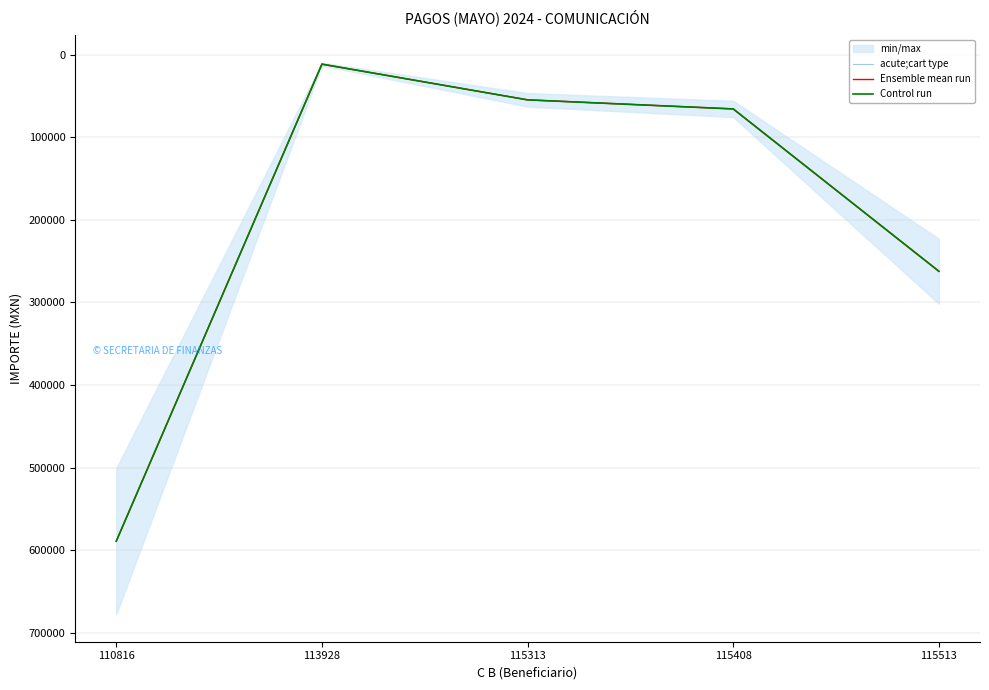

List the labels in order of Ensemble mean run value, largest first.

110816, 115513, 115408, 115313, 113928